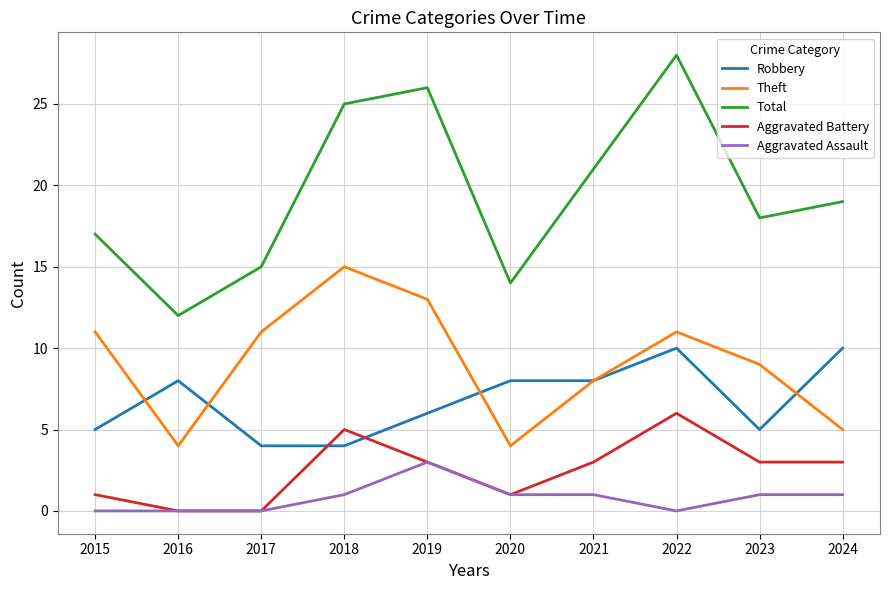

What is the sum of all Aggravated Assault values?

8